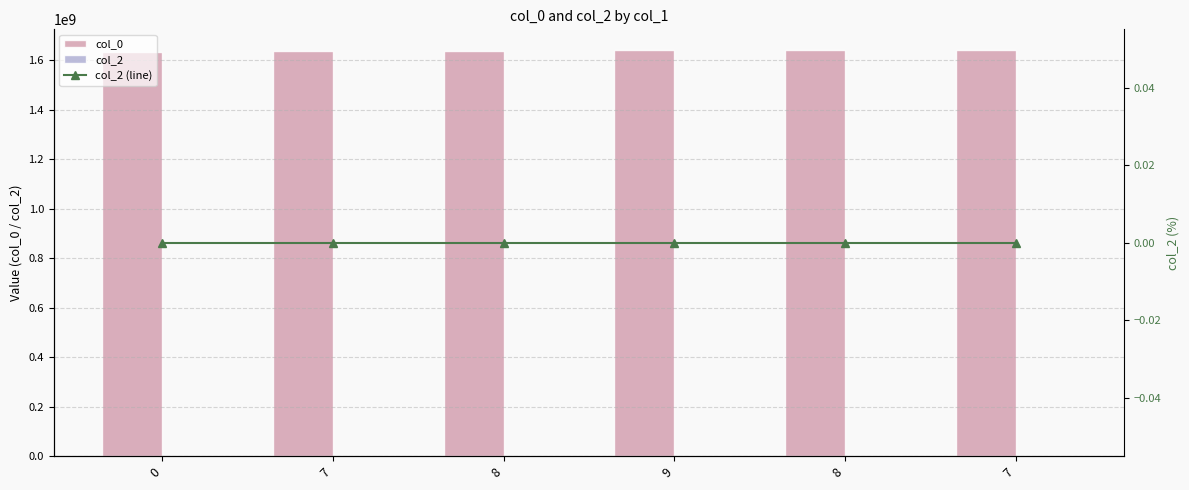

What is the spread (max minus min) of values at 7?

1637187162